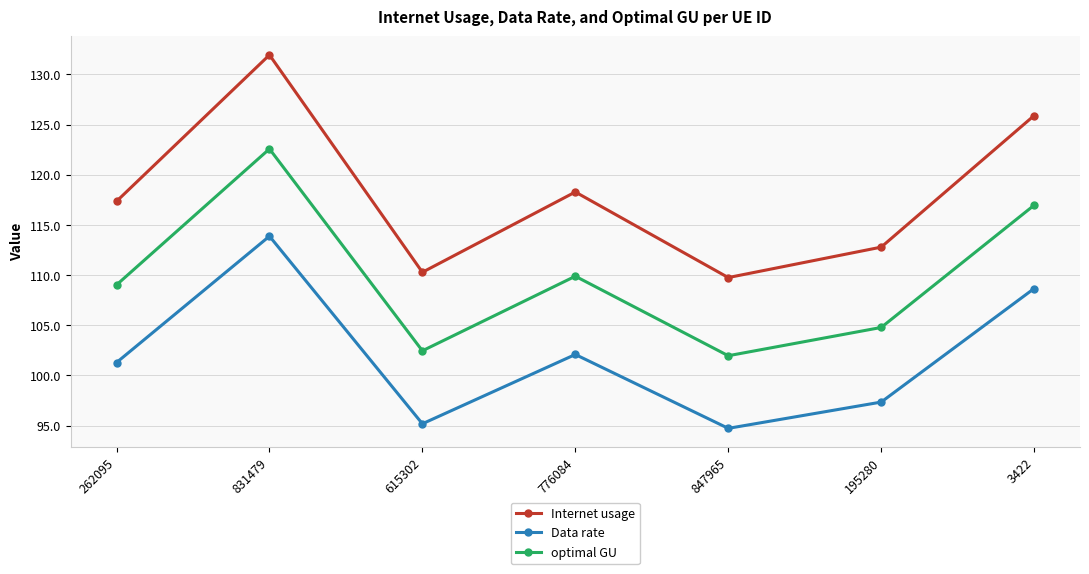

What is the spread (max minus min) of values at 195280?

15.4